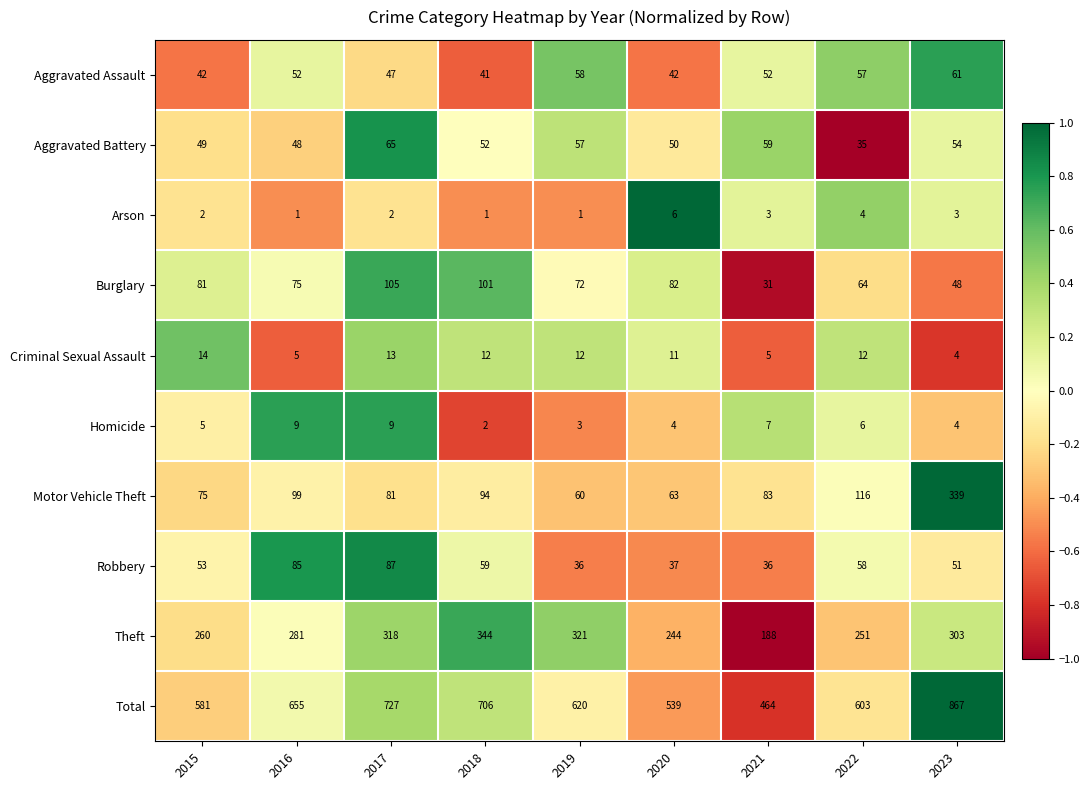

Where does the Burglary series first go above 75?

2015